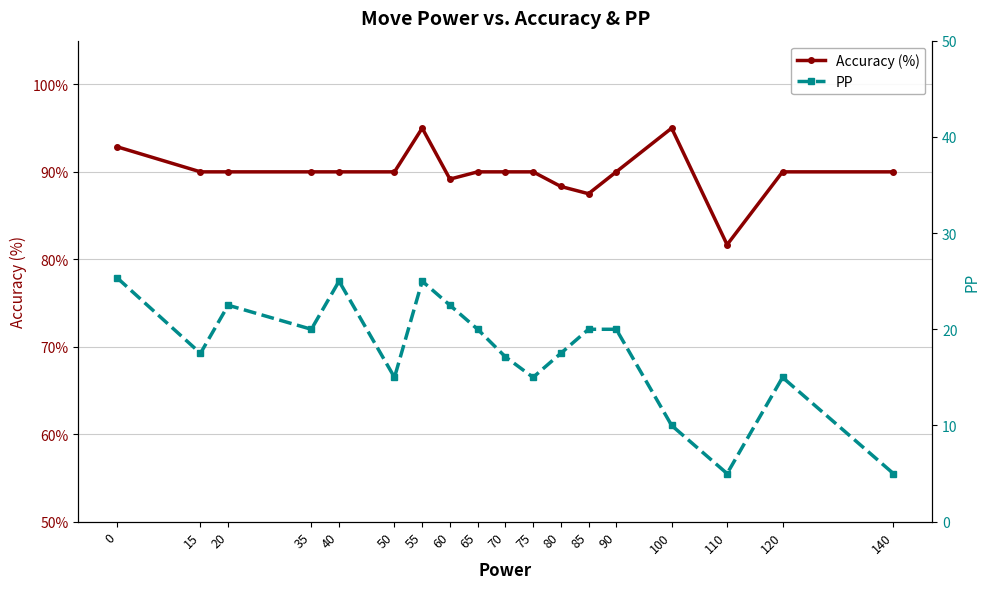

What is the maximum value shown in the chart?

95.0